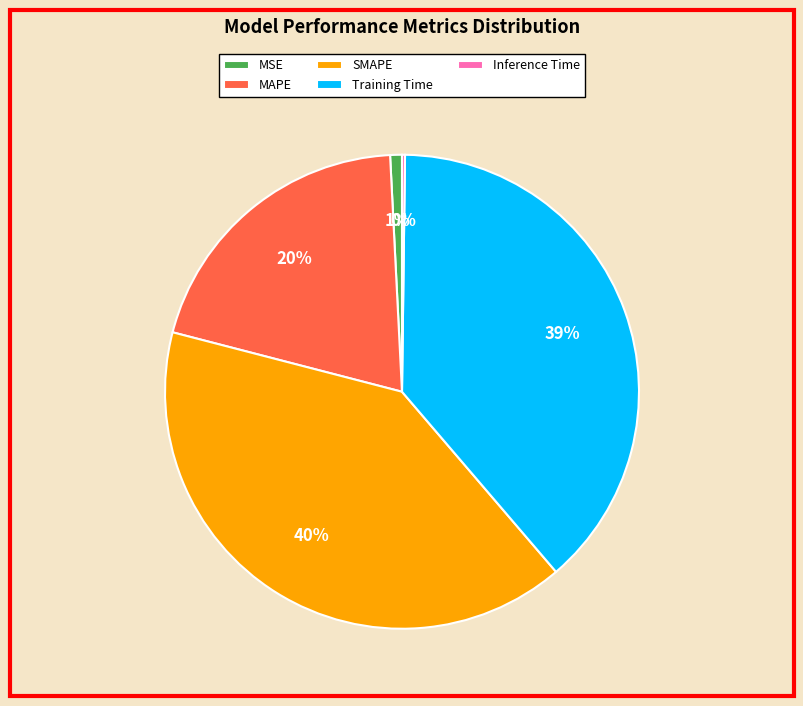

The Training Time slice represents 33% of the pie. True or false?

False